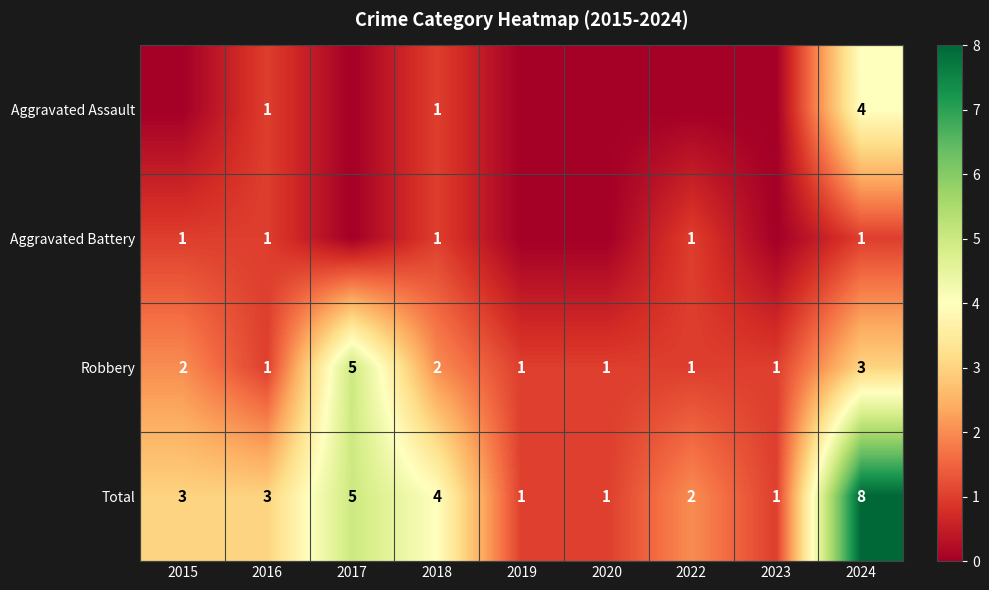

The value of Aggravated Battery at 2024 is 1. True or false?

True